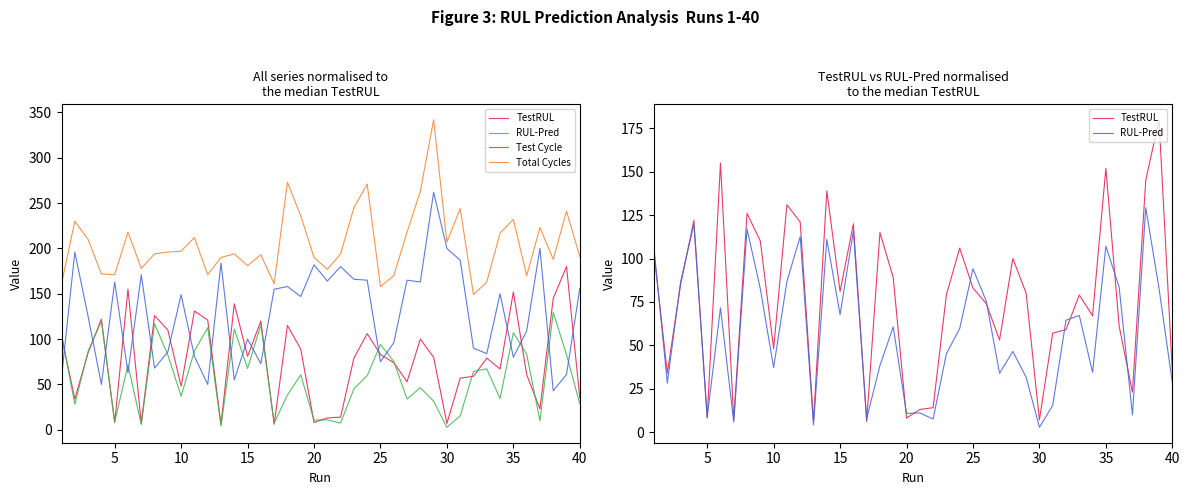

What are all the series names shown in the legend?

TestRUL, RUL-Pred, Test Cycle, Total Cycles